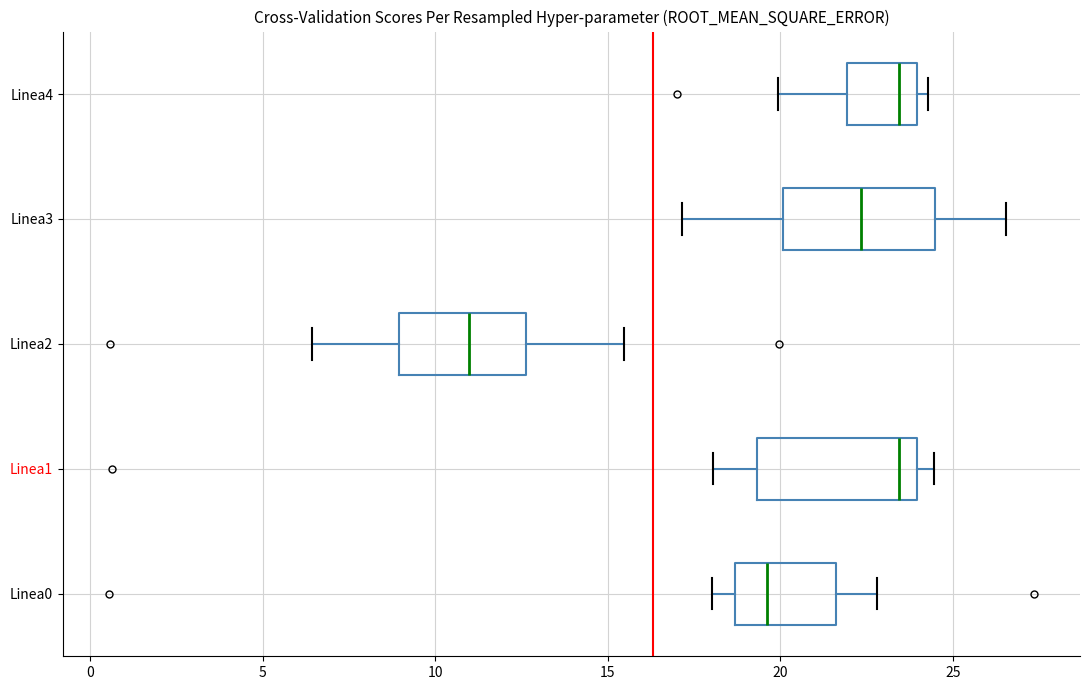

Reading bottom to top, read every box against the x-axis: the position of its median line, the range the box covers, and the ends of its whiskers. The values are not printed on the chart, so give them approximately, as read against the axis.

Linea0: median 19.5, box 18.5 to 21.5, whiskers 18.0 to 23.0
Linea1: median 23.5, box 19.5 to 24.0, whiskers 18.0 to 24.5
Linea2: median 11.0, box 9.0 to 12.5, whiskers 6.5 to 15.5
Linea3: median 22.5, box 20.0 to 24.5, whiskers 17.0 to 26.5
Linea4: median 23.5, box 22.0 to 24.0, whiskers 20.0 to 24.5